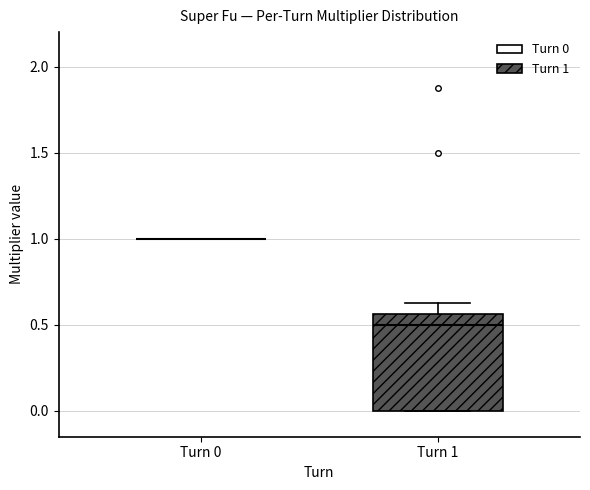

Reading left to right, read every box against the y-axis: the position of its median line, the range the box covers, and the ends of its whiskers. The values are not printed on the chart, so give them approximately, as read against the axis.

Turn 0: box collapsed to a line at 1.00, whiskers 1.00 to 1.00
Turn 1: median 0.50, box 0.00 to 0.55, whiskers 0.00 to 0.65